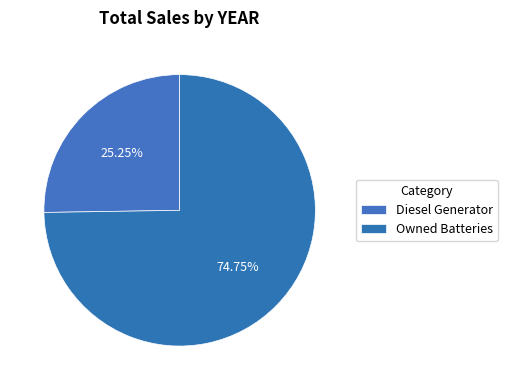

To the nearest percent, what percentage of the pie is Owned Batteries?

75%